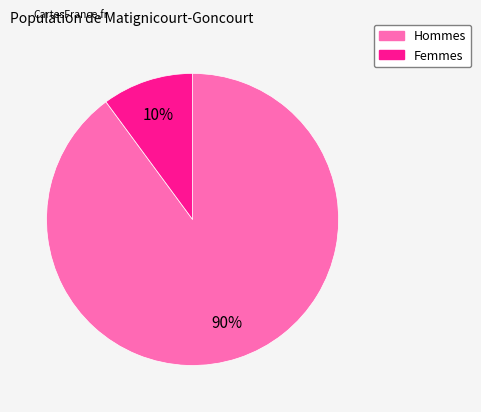

Is the sum of Femmes and Hommes greater than half?

Yes